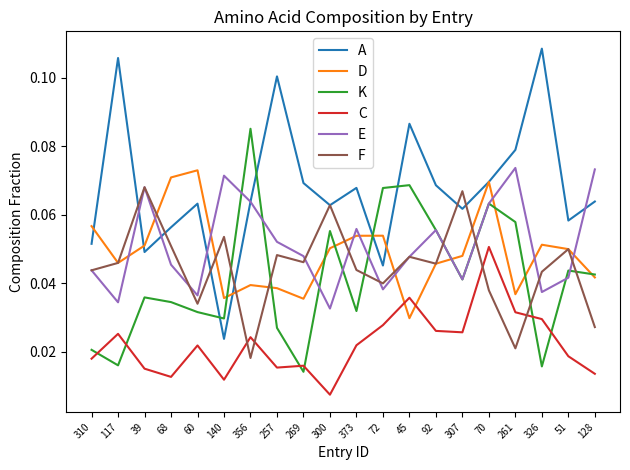

Does the chart have visible grid lines?

No